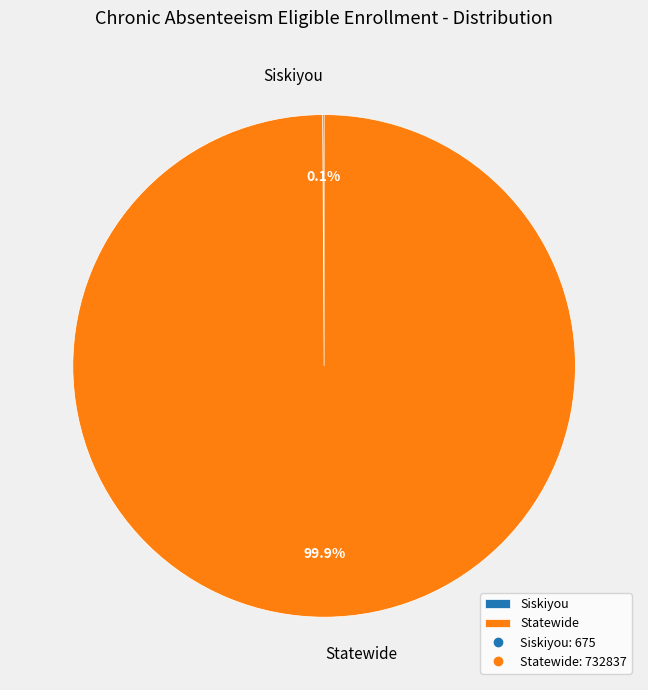

What is the majority slice?

Statewide